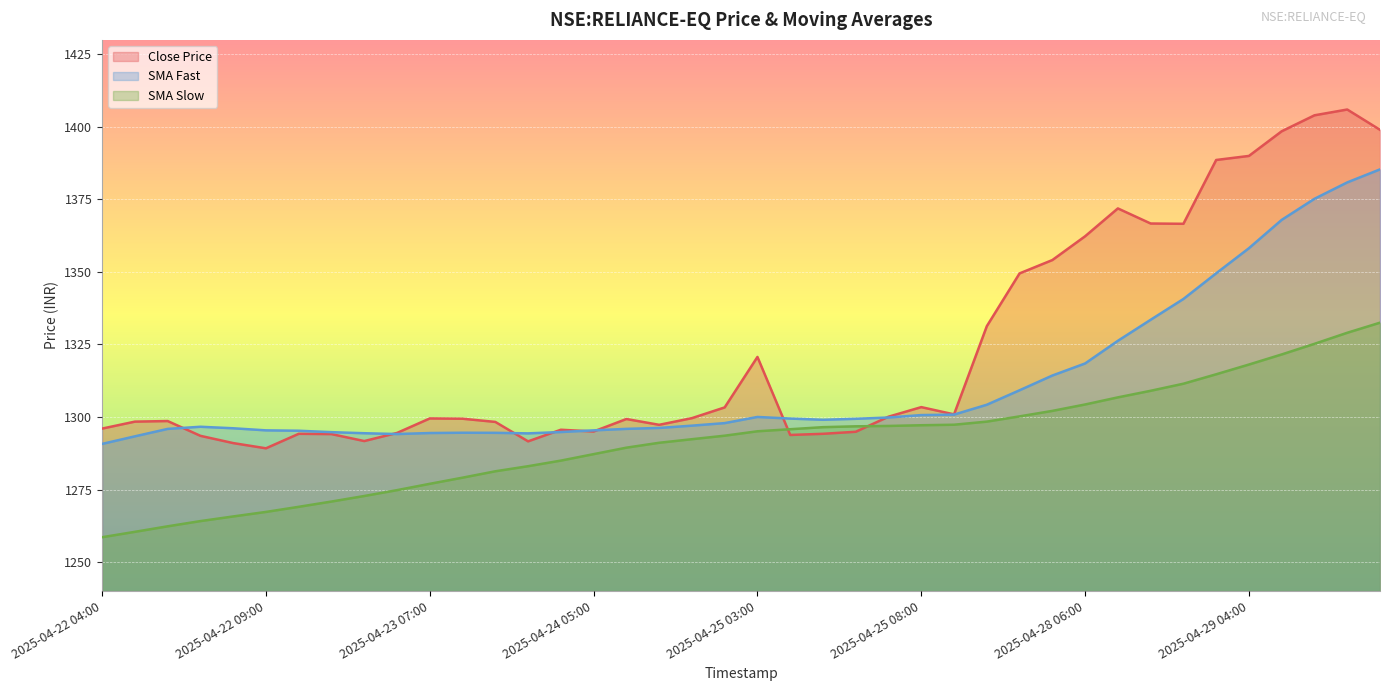

How many lines are shown in the chart?

3